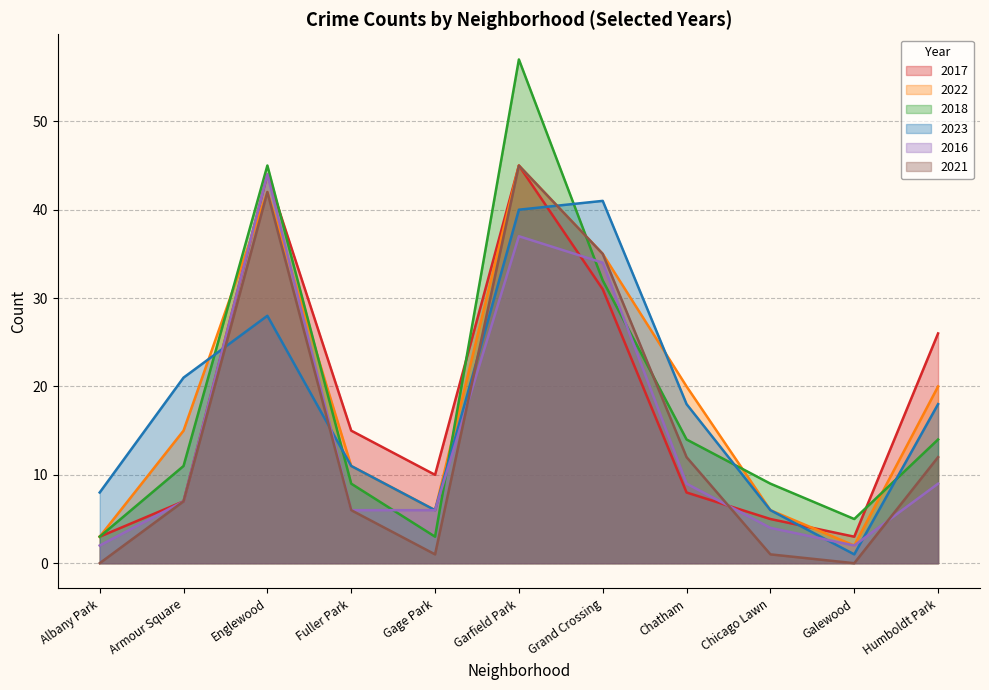

What is the label of the 11th point from the left?

Humboldt Park